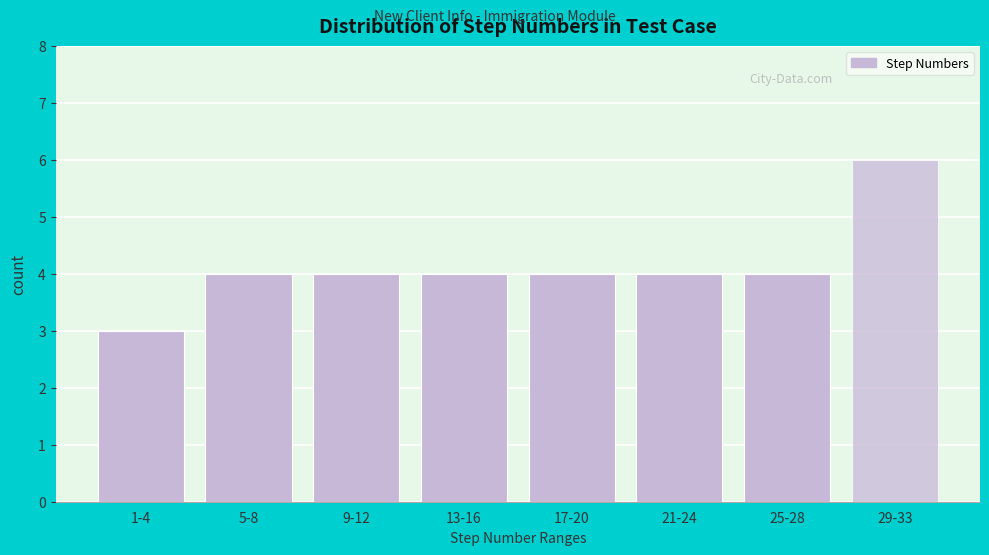

Reading right to left, what are all the values shown in this chart?

6	4	4	4	4	4	4	3